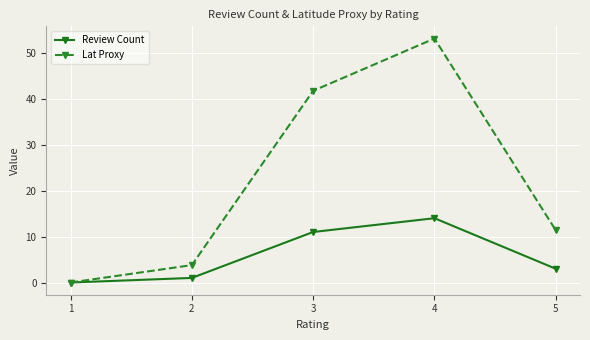

The value of Review Count at 4 is 14.0. True or false?

True